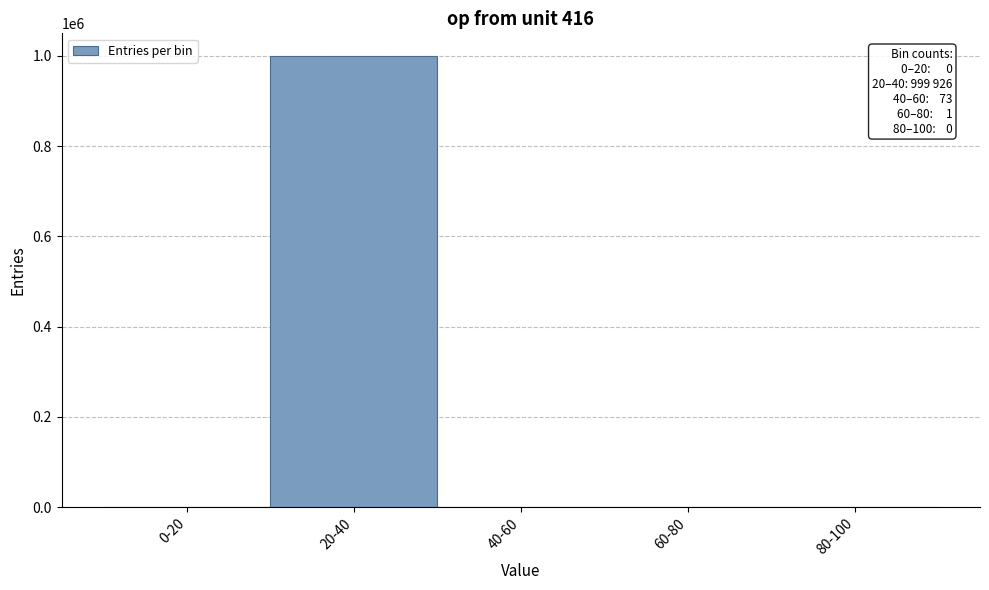

At which category does the chart reach its peak across all series?

20-40